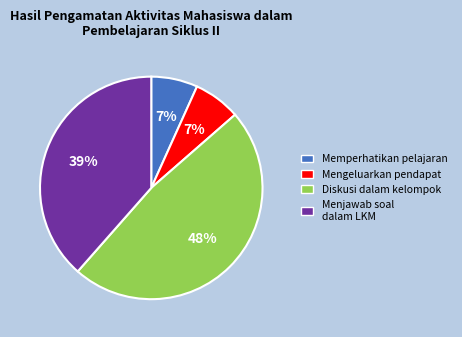

Does any single category account for the majority?

No